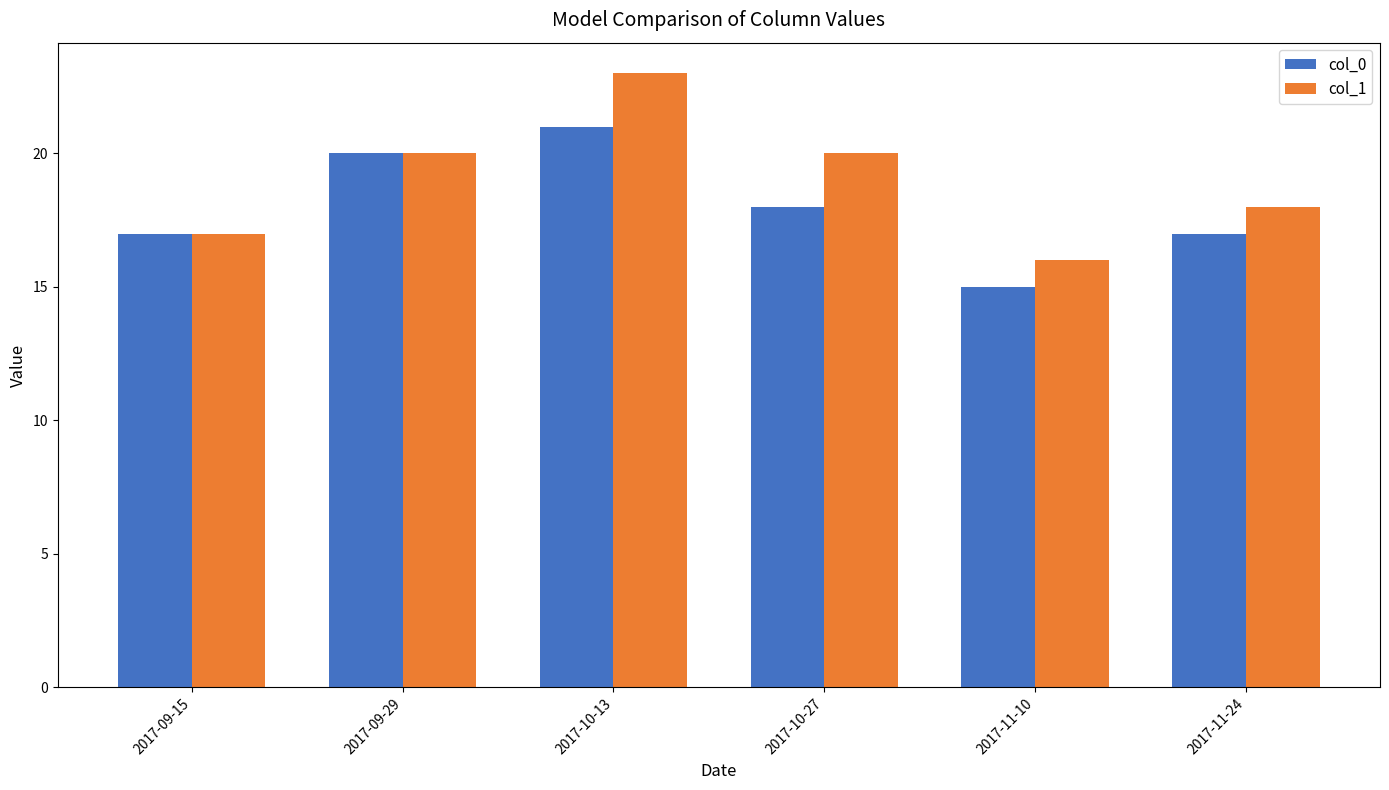

Rank the series by their average value, from highest to lowest.

col_1, col_0